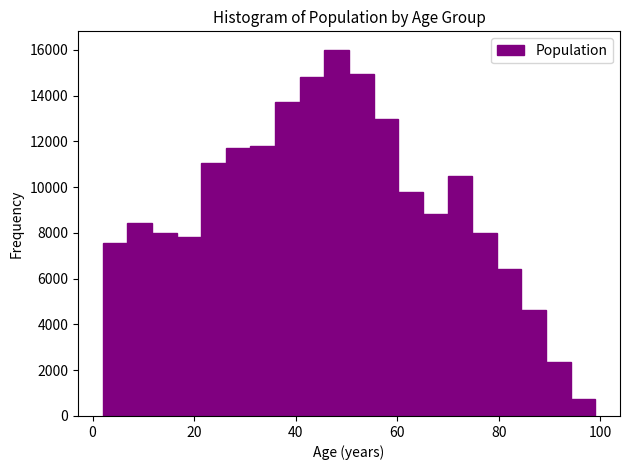

Around what value on the x-axis is the tallest bar? Give the approximate position of its centre, as read against the axis.

48